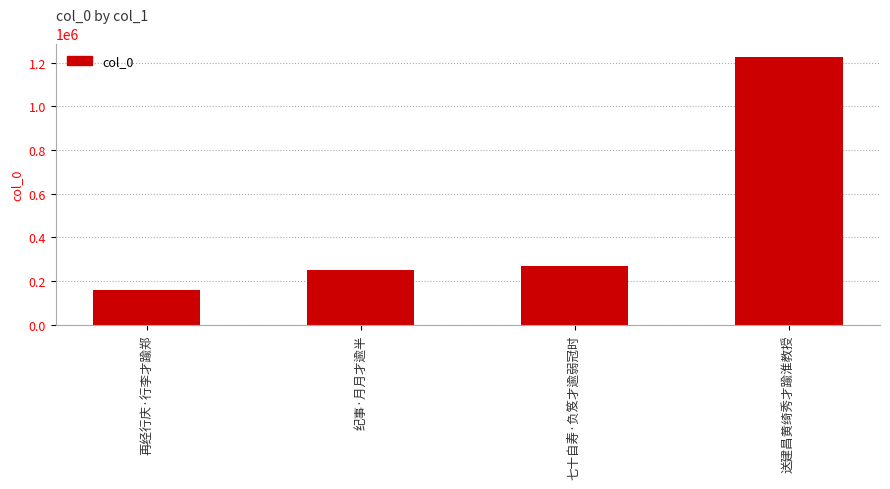

What is the average value?

476192